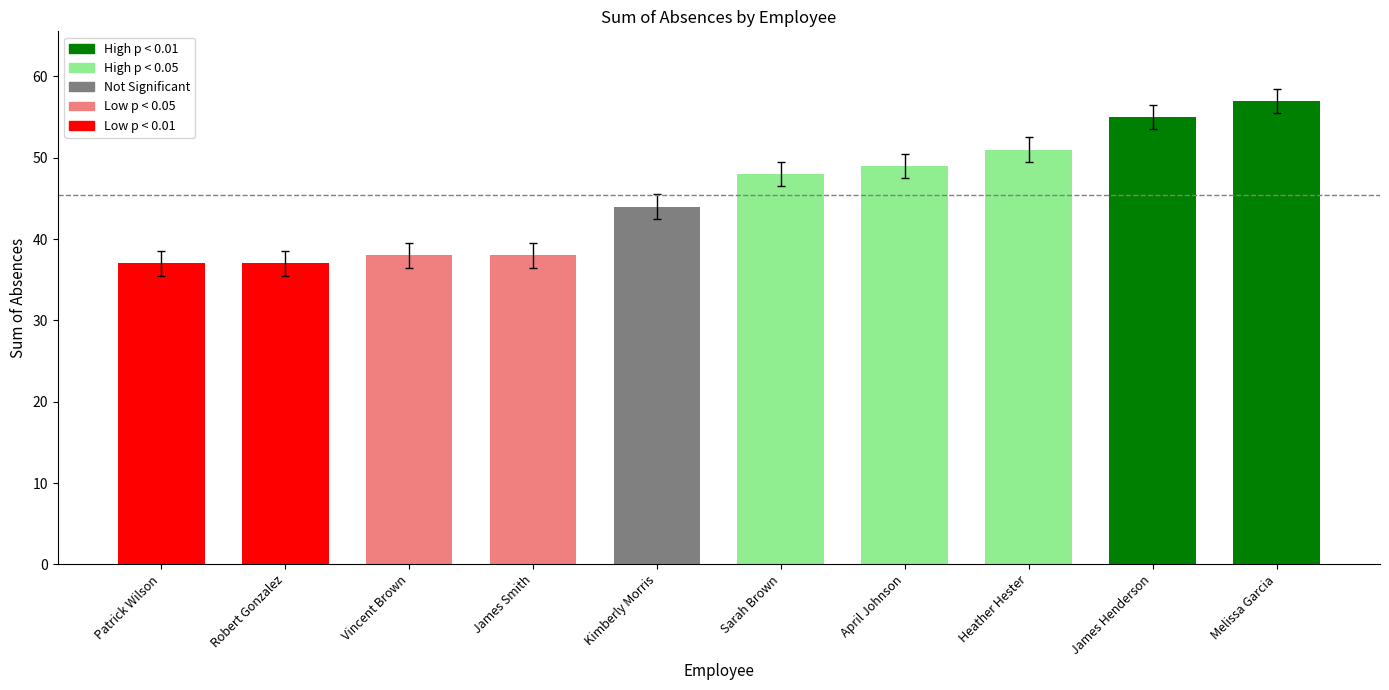

What is the maximum value shown in the chart?

57